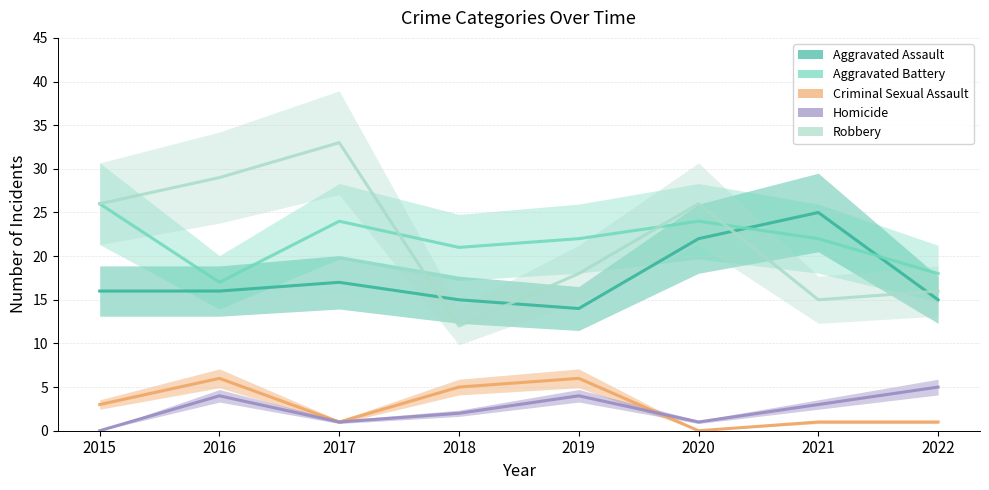

At which label does Robbery reach its peak?

2017